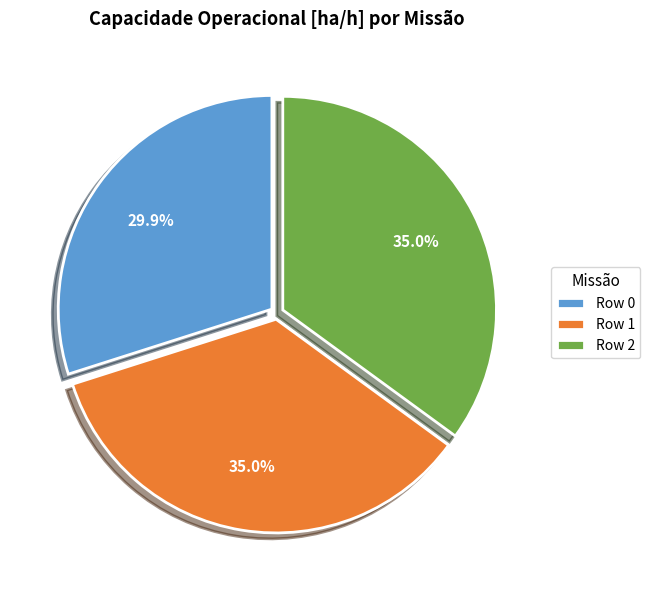

Is Row 1 the majority of the pie?

No